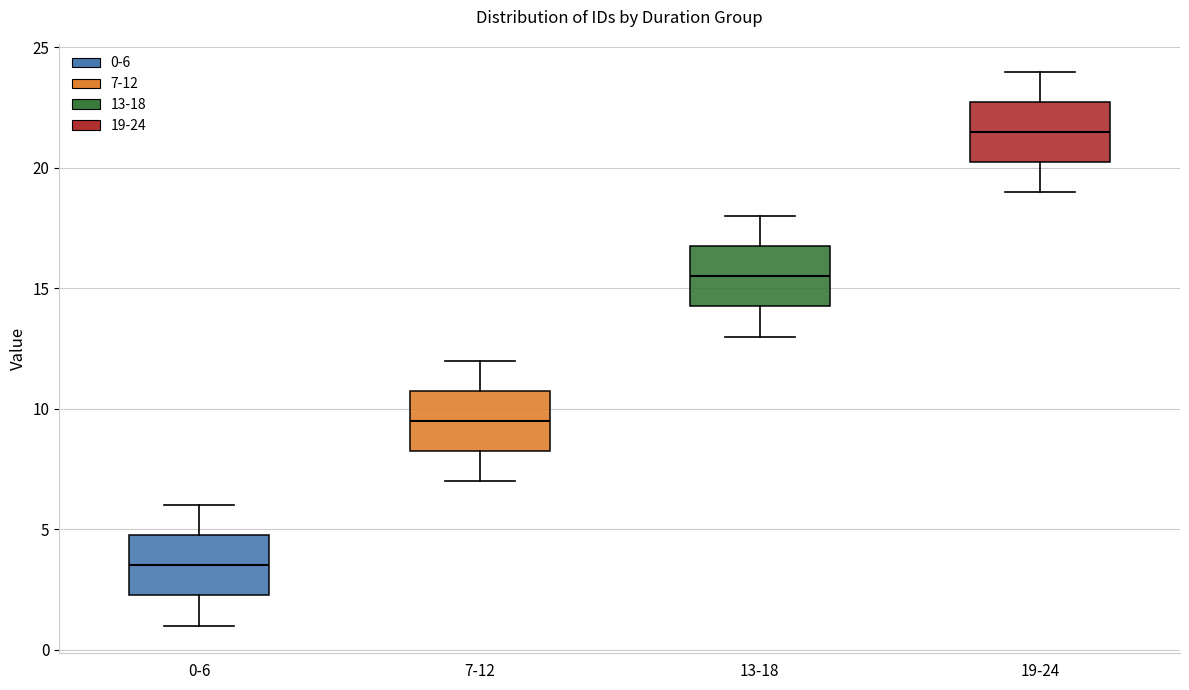

Reading left to right, transcribe this box plot: for each box, give where its median line is, the range the box spans, and where its two whiskers end, as read against the y-axis. The values are not printed on the chart, so give them approximately, as read against the axis.

0-6: median 3.5, box 2.5 to 5.0, whiskers 1.0 to 6.0
7-12: median 9.5, box 8.5 to 11.0, whiskers 7.0 to 12.0
13-18: median 15.5, box 14.5 to 17.0, whiskers 13.0 to 18.0
19-24: median 21.5, box 20.5 to 23.0, whiskers 19.0 to 24.0